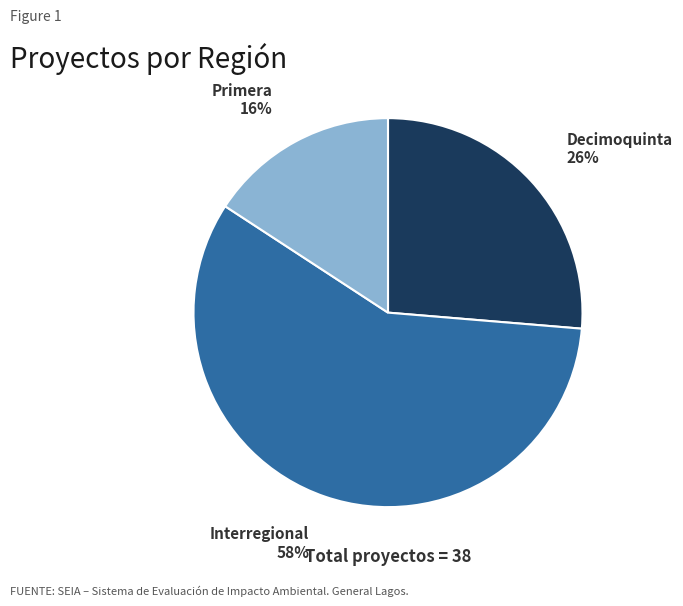

Which category has the biggest portion of the pie?

Interregional